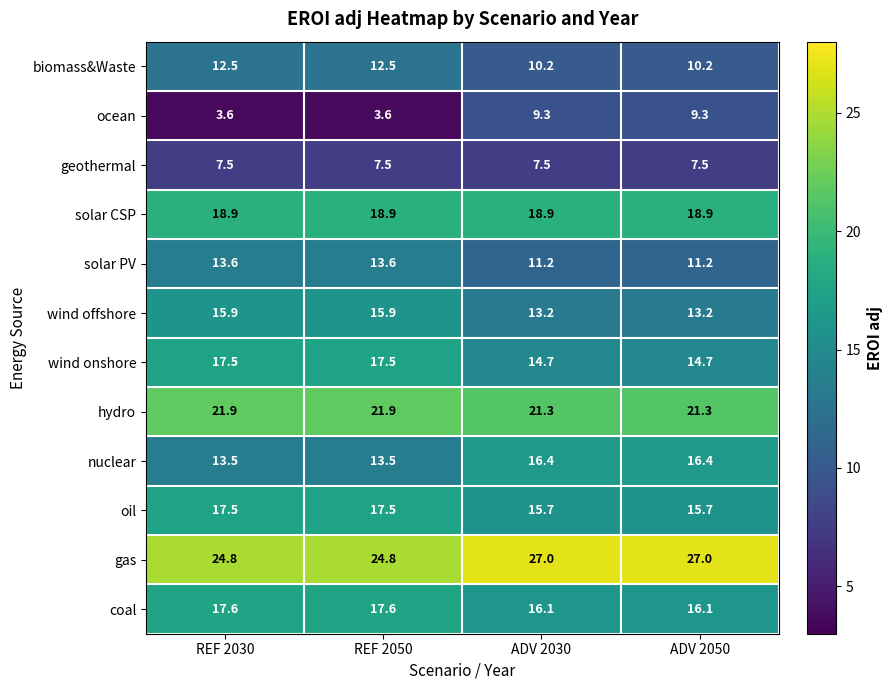

Rank the series at ADV 2050 from highest to lowest value.

gas, hydro, solar CSP, nuclear, coal, oil, wind onshore, wind offshore, solar PV, biomass&Waste, ocean, geothermal